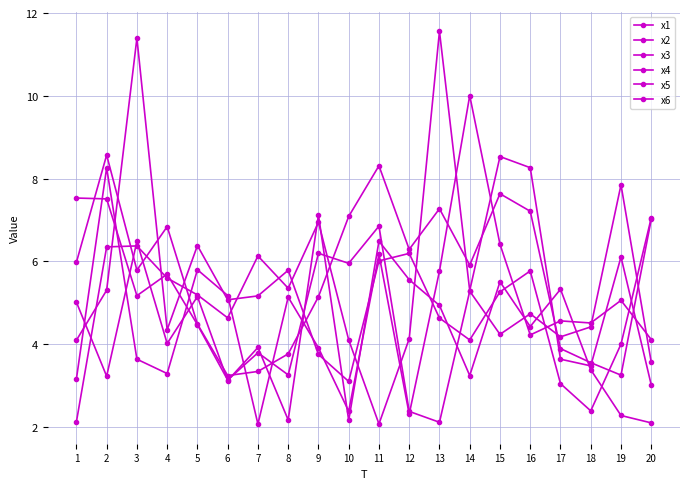

Rank the series at 13 from lowest to highest value.

x6, x2, x1, x5, x3, x4